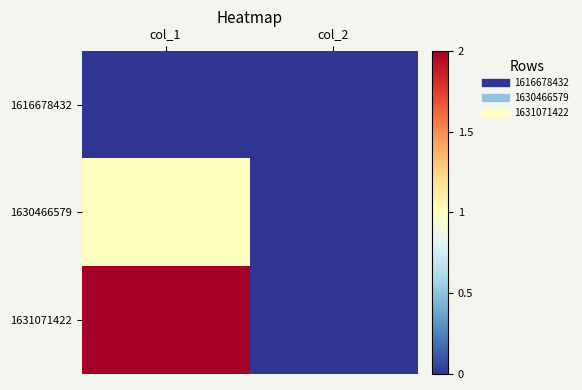

Reading left to right, list all the values displayed in this chart.

1616678432: col_1=0	col_2=0
1630466579: col_1=1	col_2=0
1631071422: col_1=2	col_2=0